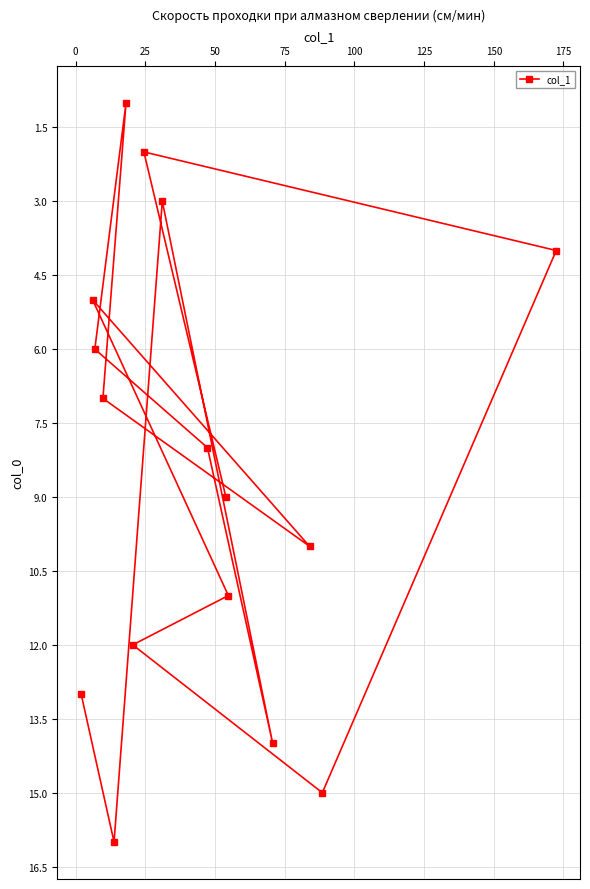

What is the difference between the maximum and minimum values?

15